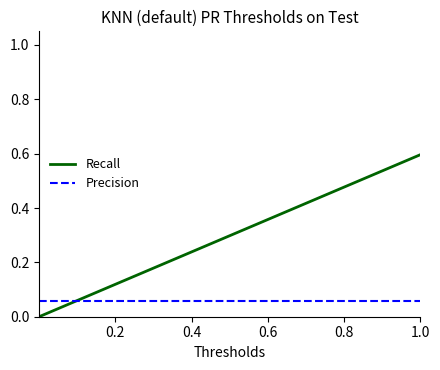

List the series in order of their overall mean, lowest first.

Precision, Recall